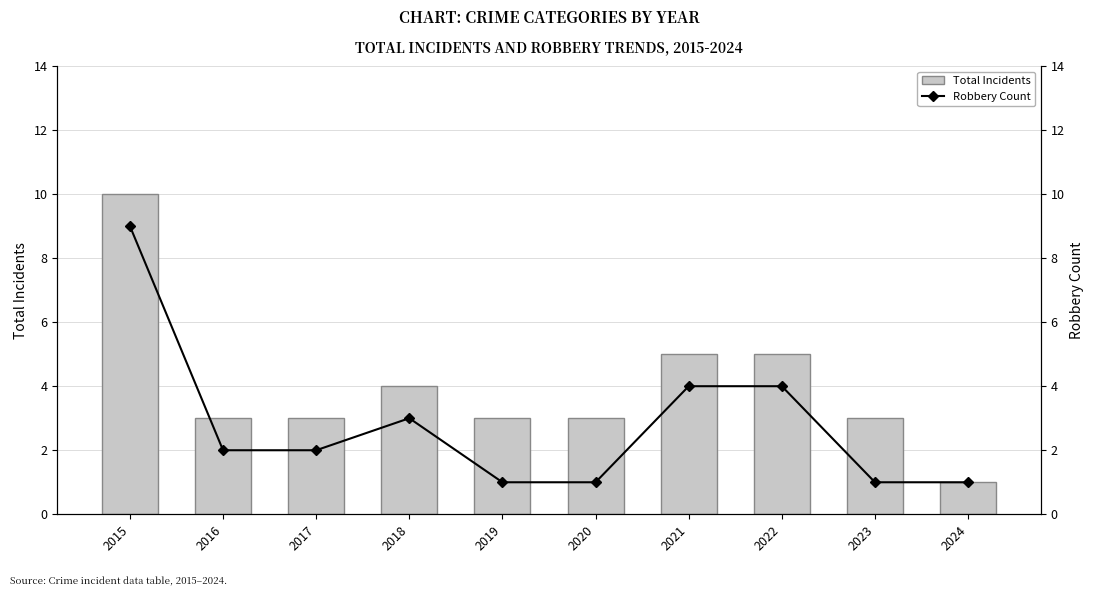

What is the sum of the Total Incidents values at 2017 and 2023?

6